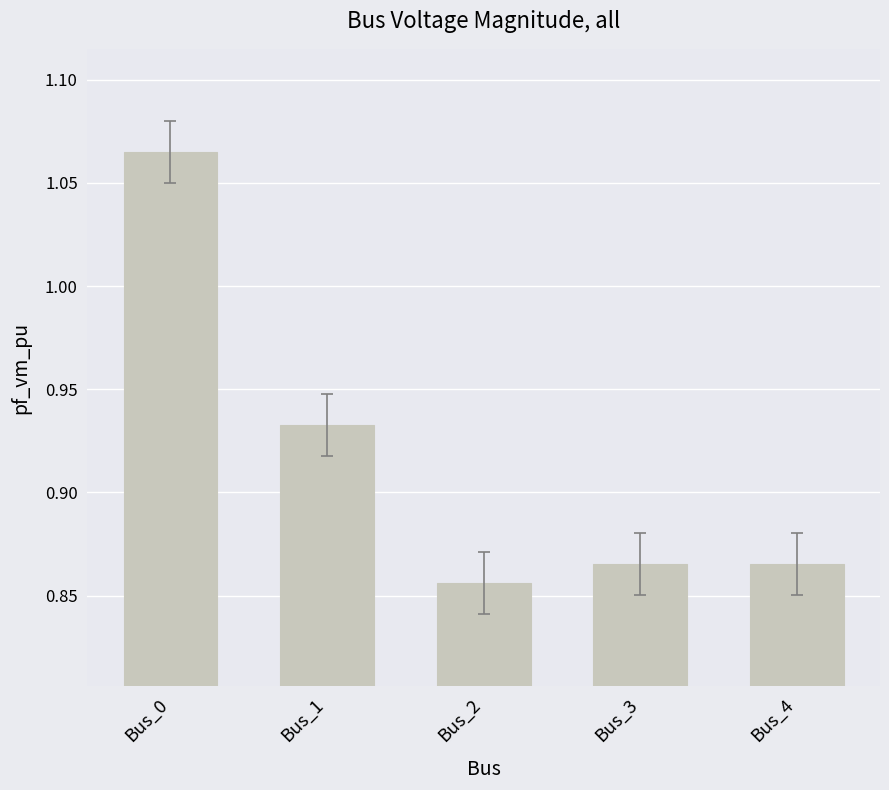

Count the number of data series in this chart.

1